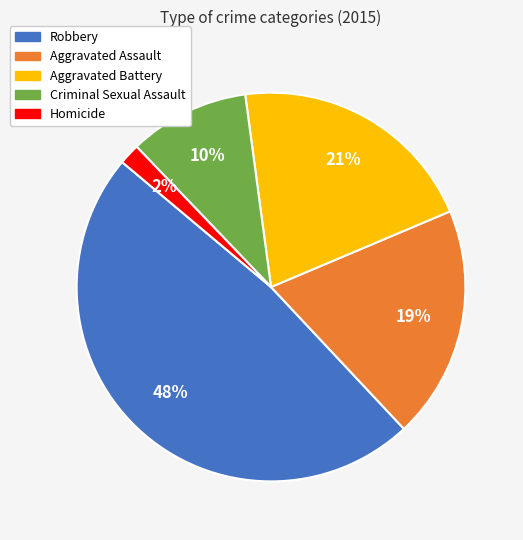

To the nearest percent, what is the difference between the largest and smallest slice percentages?

46%